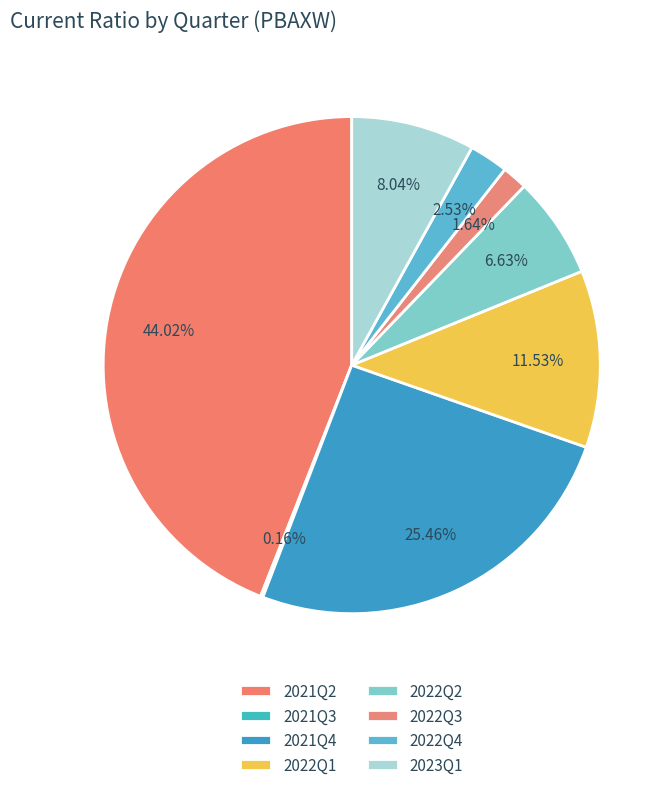

To the nearest percent, what is the combined percentage of 2023Q1 and 2022Q2?

15%